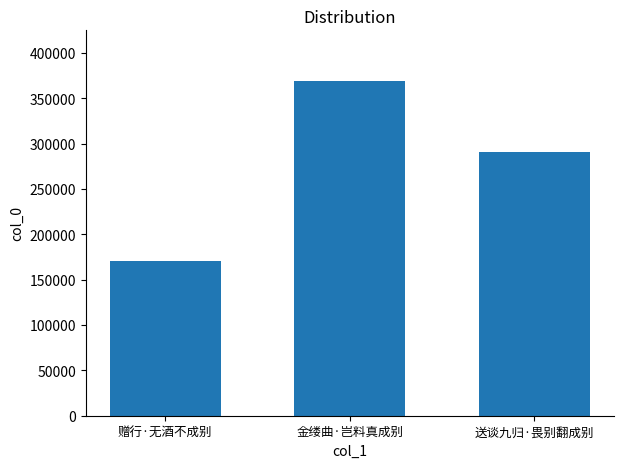

What is the difference between the values at 金缕曲·岂料真成别 and 赠行·无酒不成别?

198496